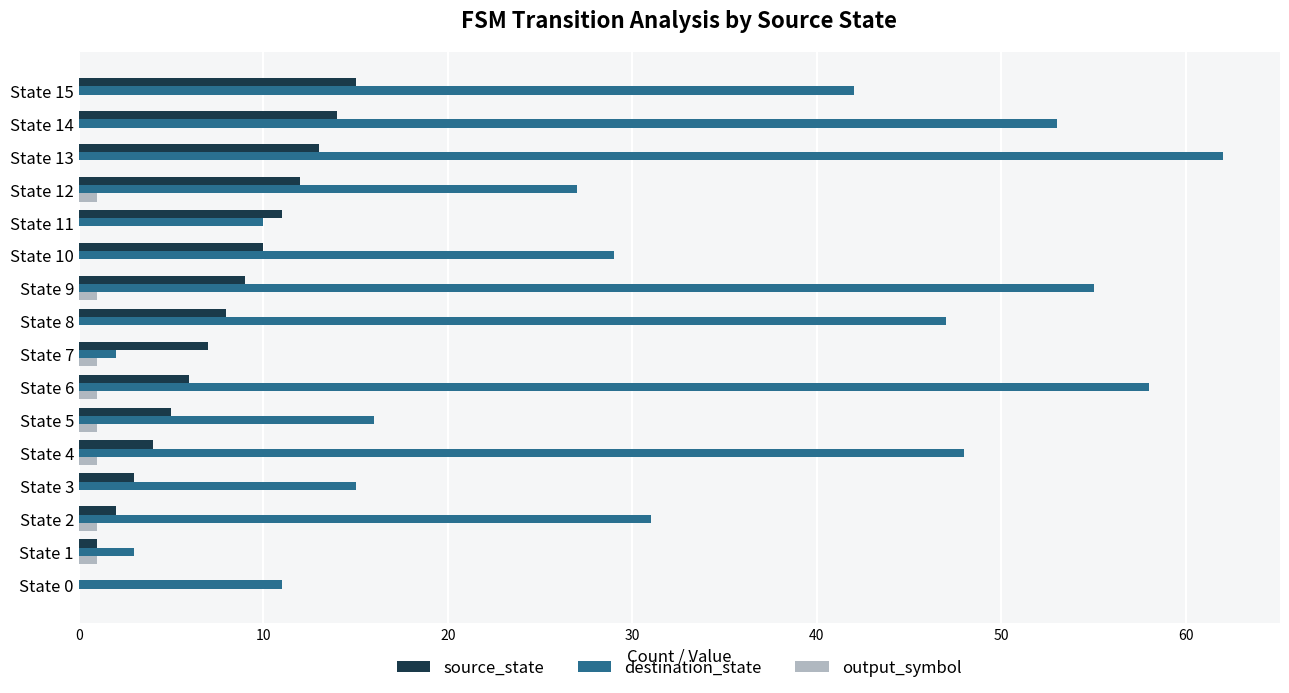

What is the highest value of the source_state series?

15